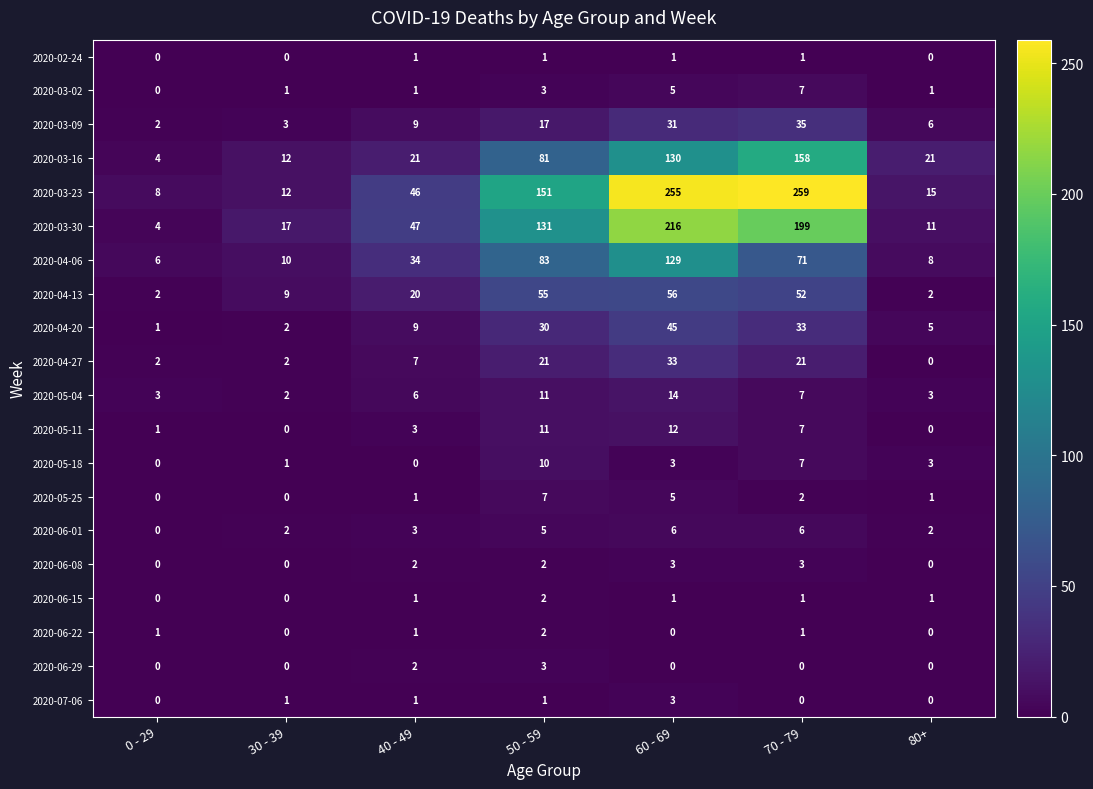

At which category is the sum across all series the highest?

60 - 69